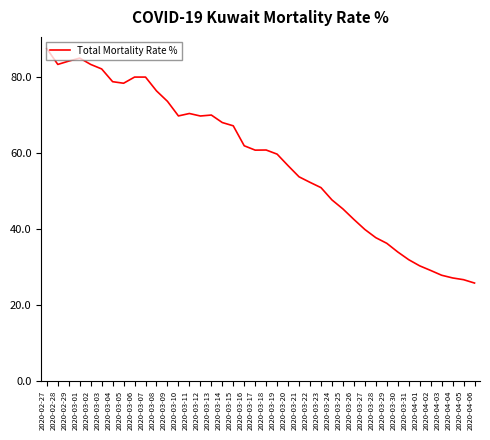

Between 2020-03-31 and 2020-03-17, which is larger?

2020-03-17